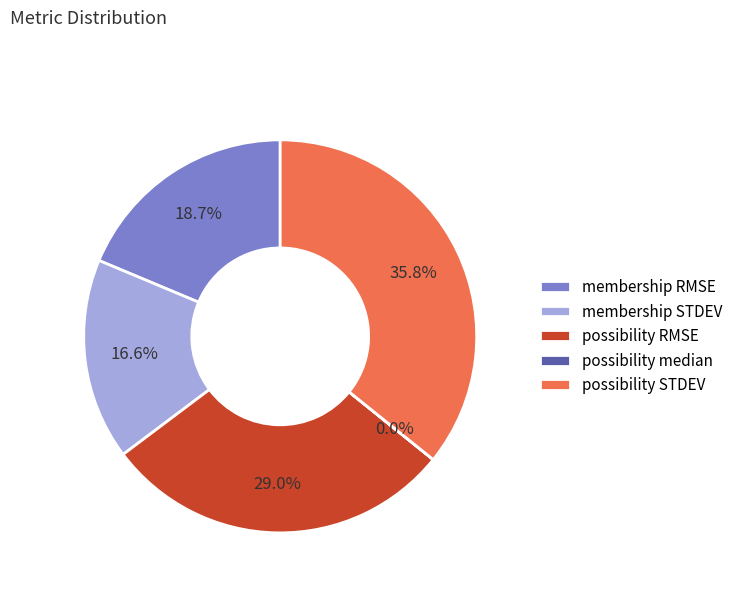

True or false: membership RMSE accounts for 19% of the total.

True